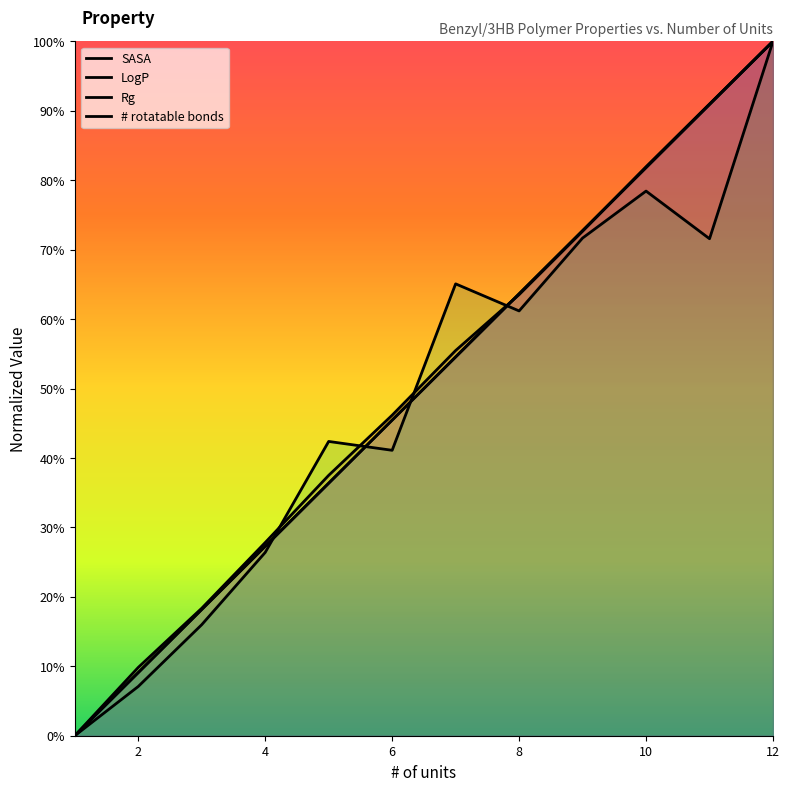

What is the average value of the LogP series?

0.5